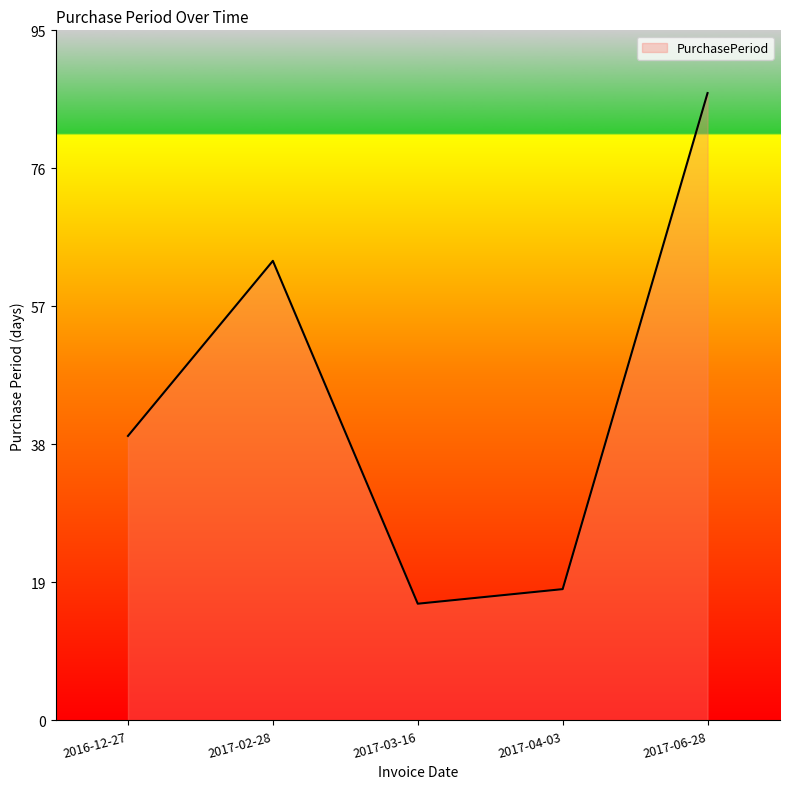

Which has a higher value, 2017-02-28 or 2017-04-03?

2017-02-28